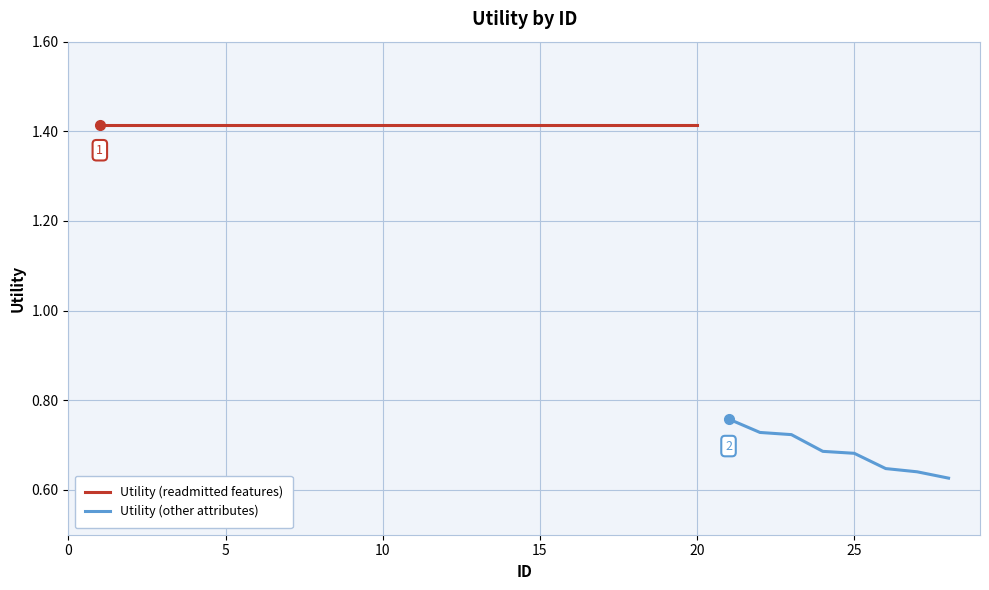

What is the minimum value shown in the chart?

0.6